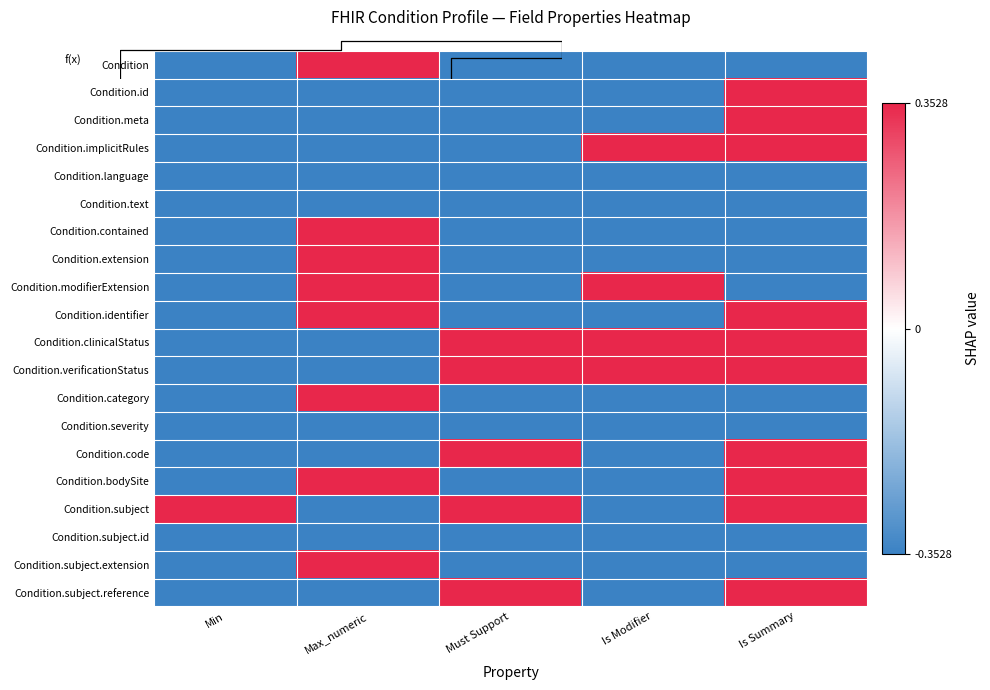

Is it true that Condition.id equals -0.4 at Max_numeric?

True